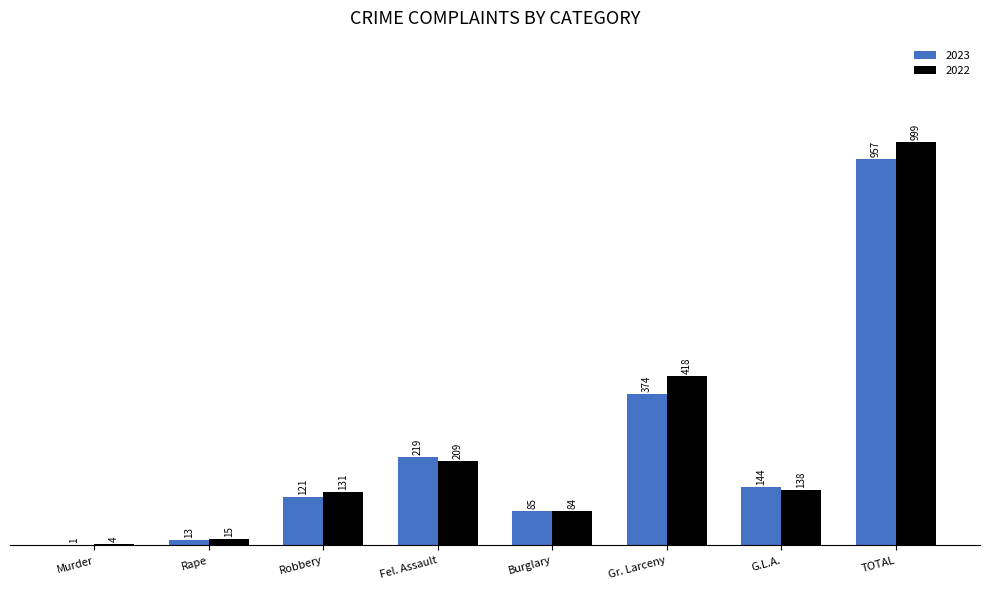

At which category is the sum across all series the highest?

TOTAL